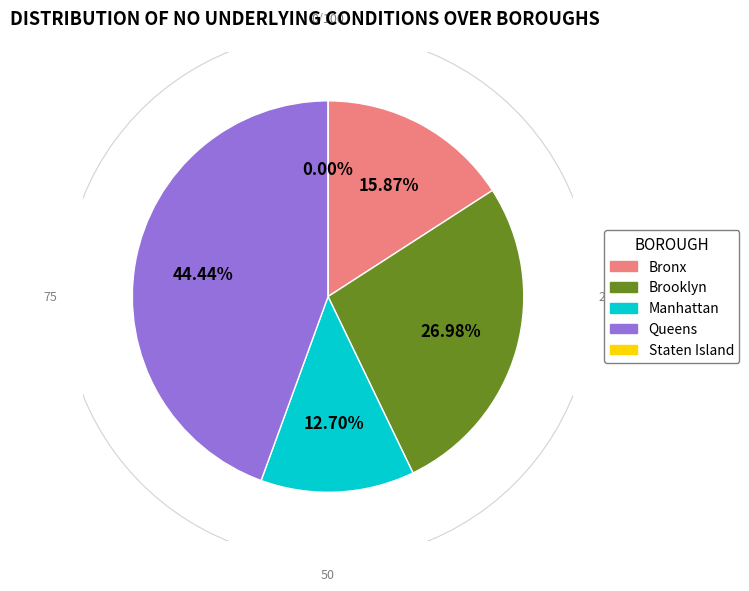

Is there any slice that represents more than half of the pie?

No